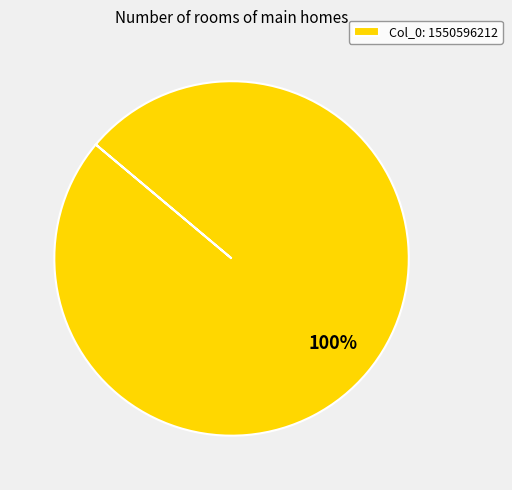

Rank the categories by value from lowest to highest.

Col_0: 1550596212